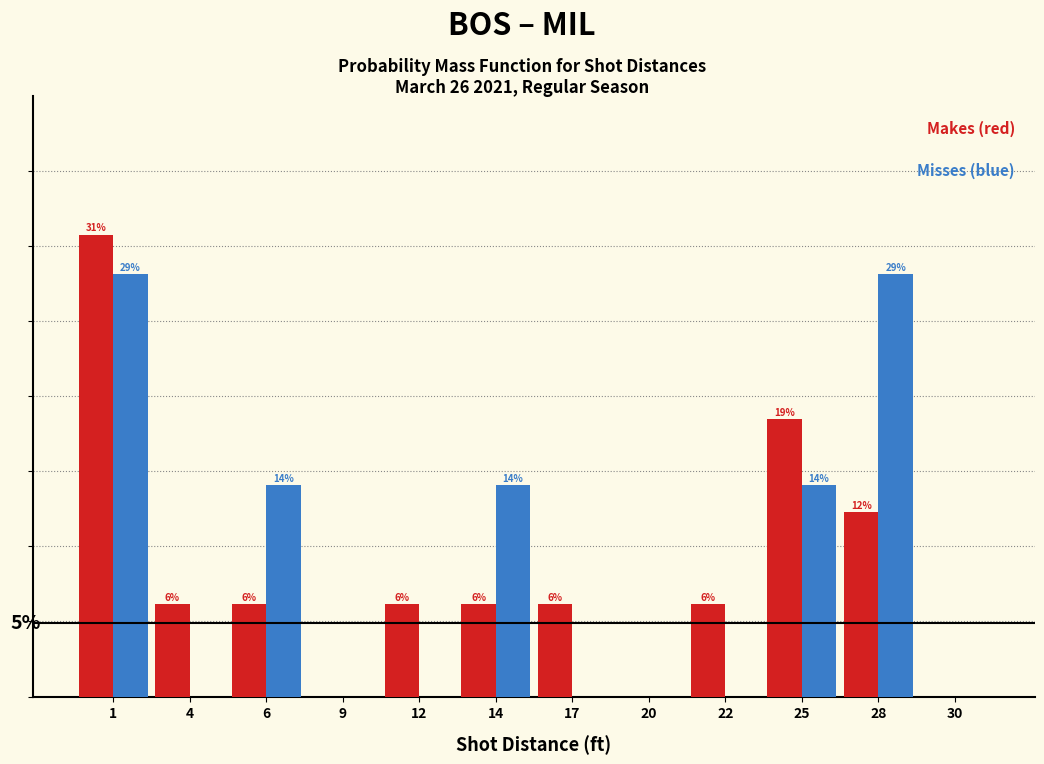

Are the bars grouped side by side (vs. stacked)?

Yes